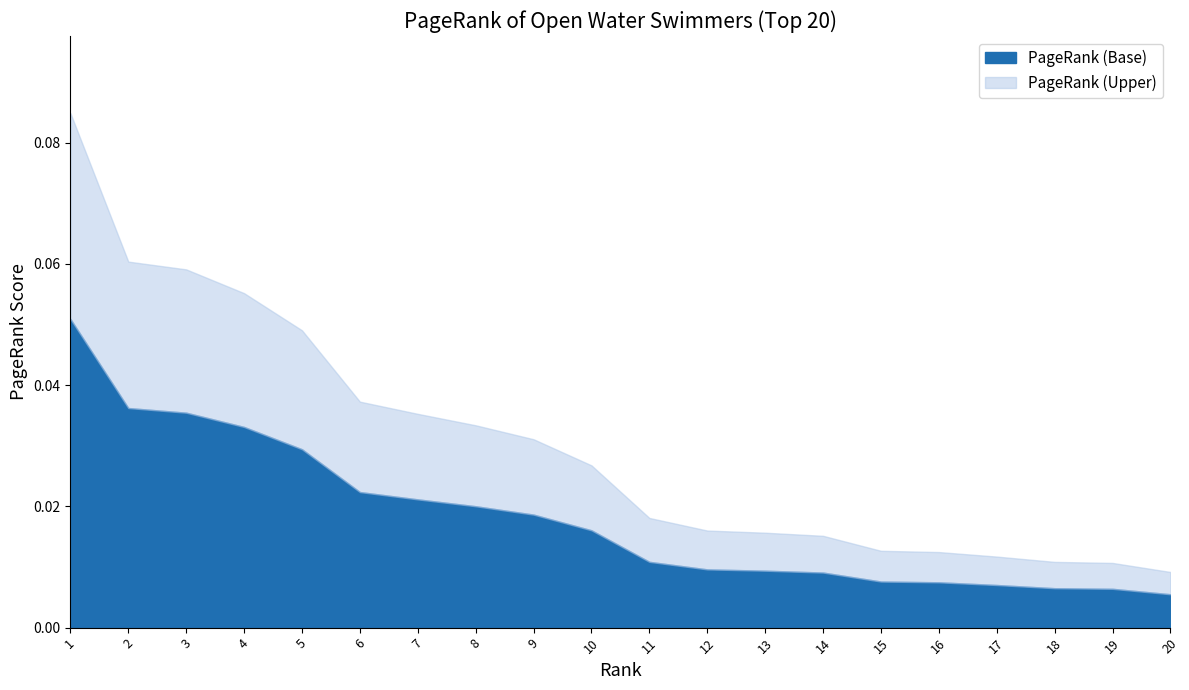

Which has a higher value, 16 or 15?

15